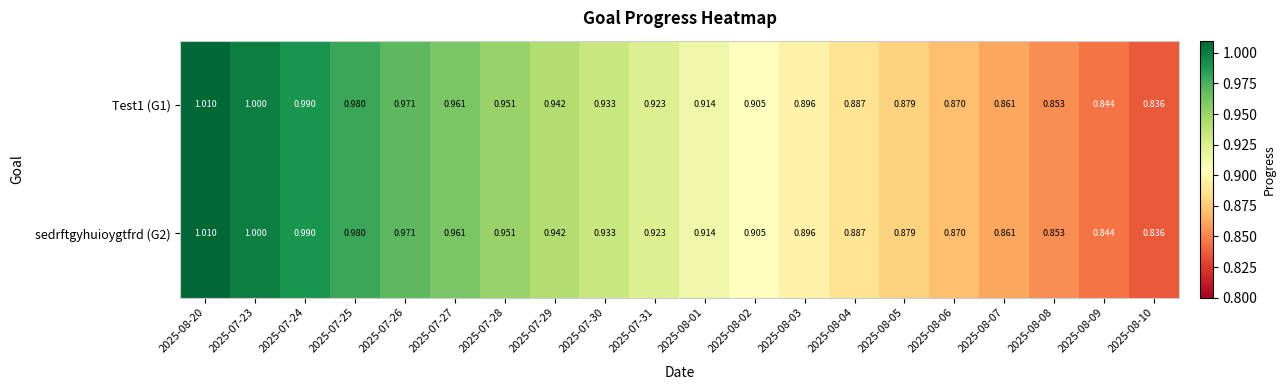

Is the value of Test1 (G1) at 2025-07-26 greater than the value of sedrftgyhuioygtfrd (G2) at 2025-08-08?

Yes